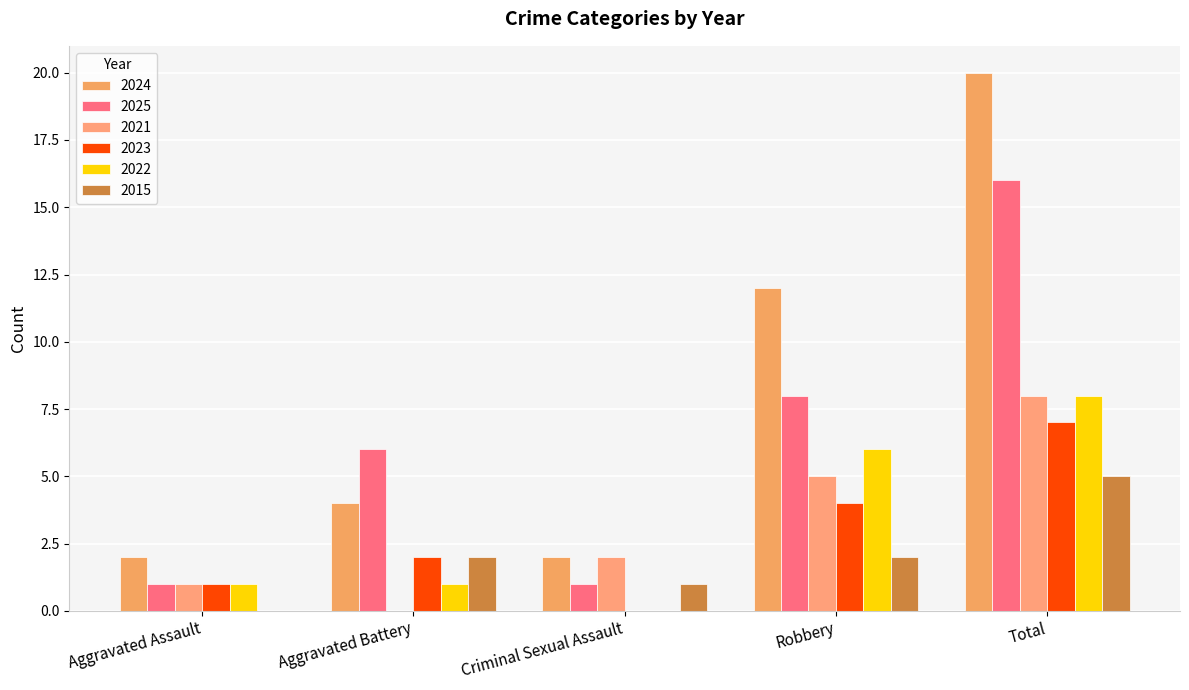

What is the total value across all series at Total?

64